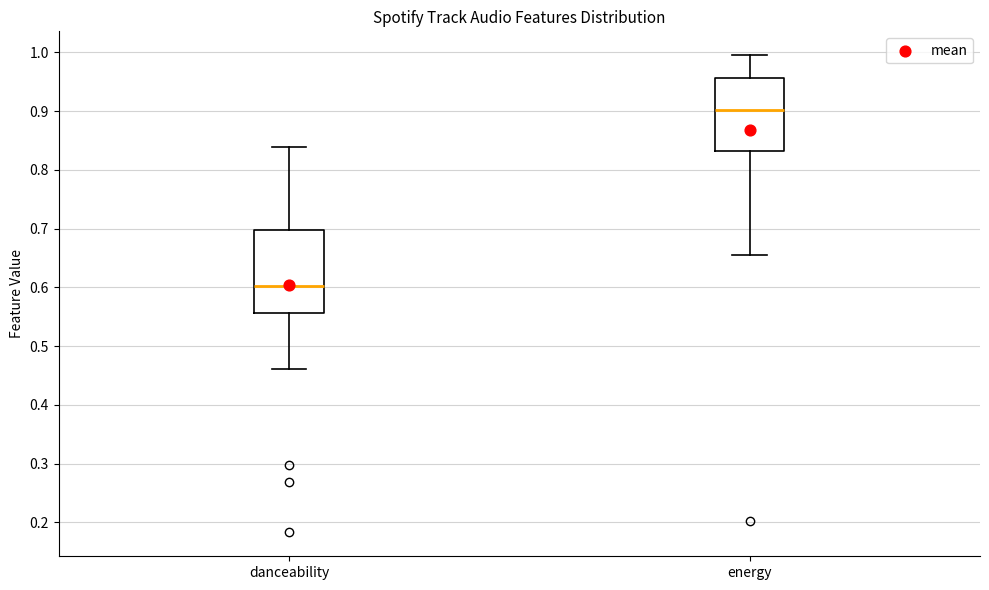

Reading left to right, transcribe this box plot: for each box, give where its median line is, the range the box spans, and where its two whiskers end, as read against the y-axis. The values are not printed on the chart, so give them approximately, as read against the axis.

danceability: median 0.60, box 0.56 to 0.70, whiskers 0.46 to 0.84
energy: median 0.90, box 0.83 to 0.96, whiskers 0.66 to 1.00